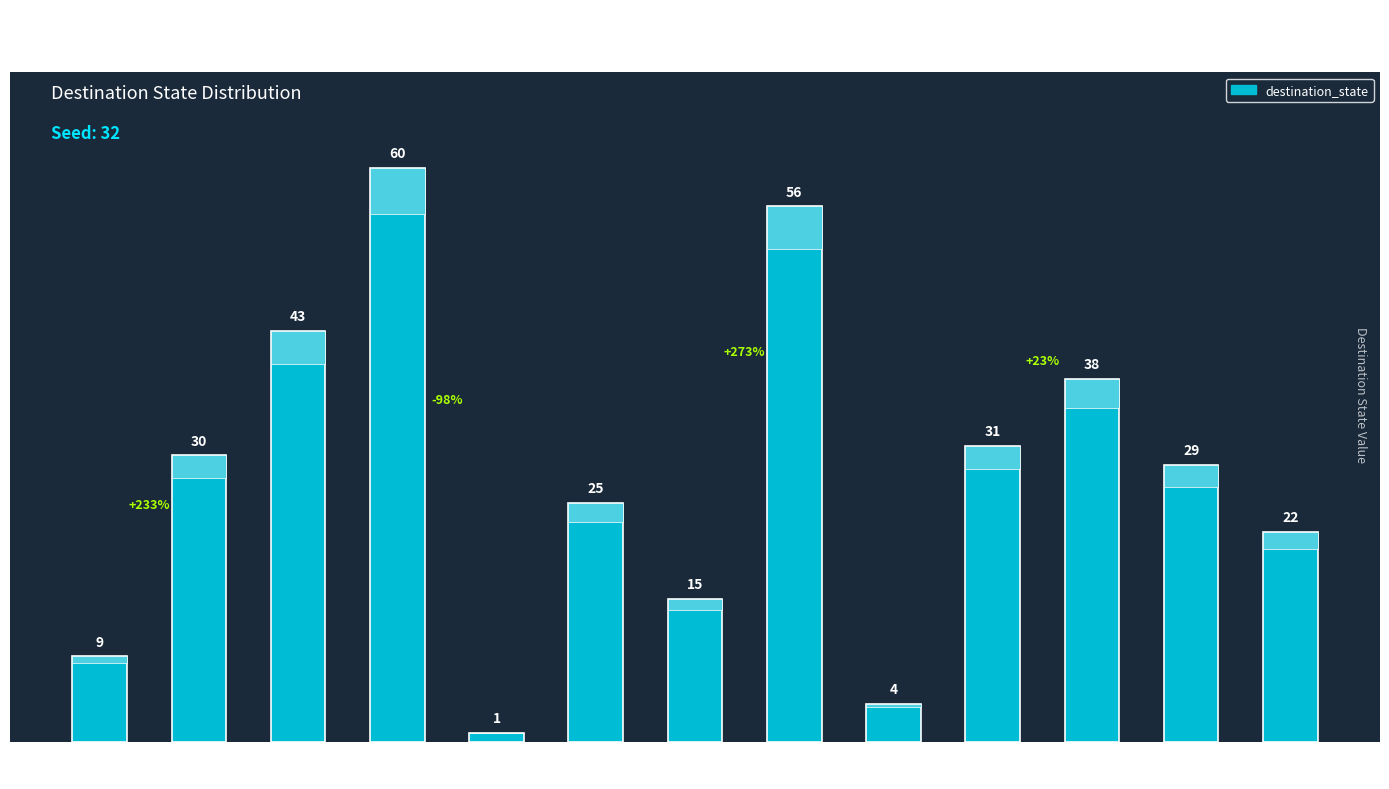

At which label is the value closest to 30?

State 1